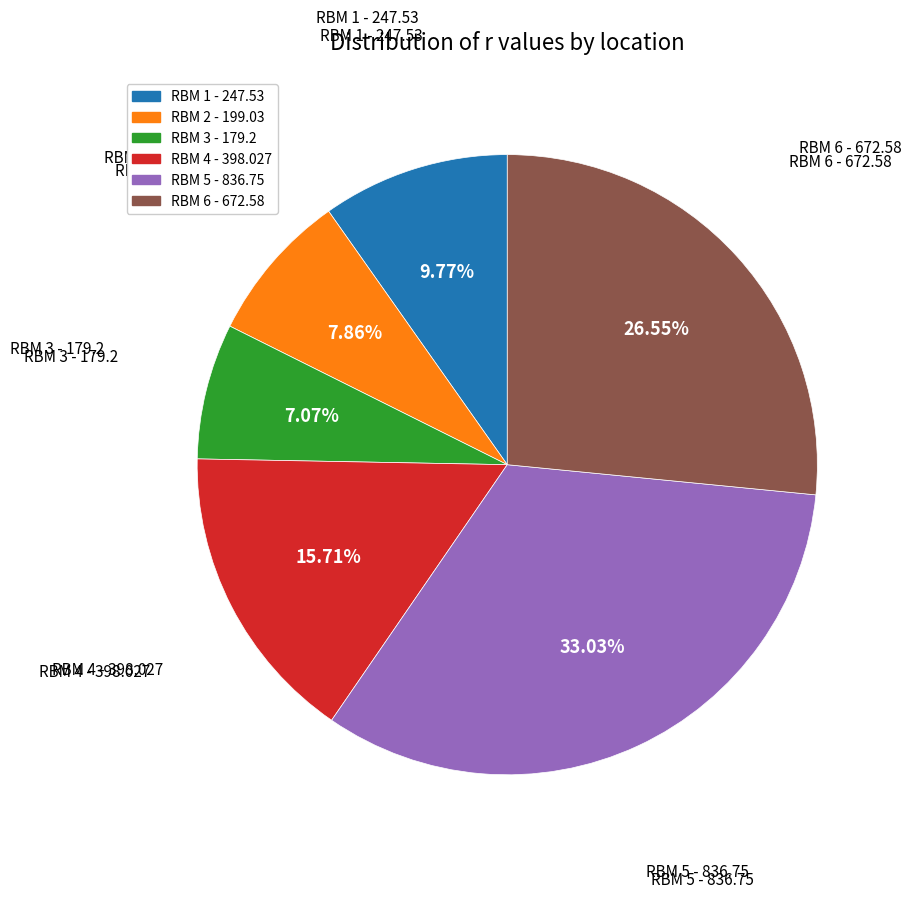

True or false: RBM 6 accounts for 27% of the total.

True